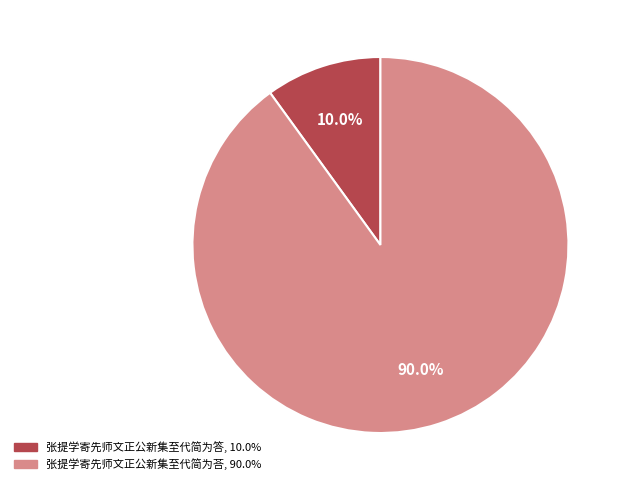

Combined, what portion of the pie is 张提学寄先师文正公新集至代简为答 and 张提学寄先师文正公新集至代简为荅?

100.0%